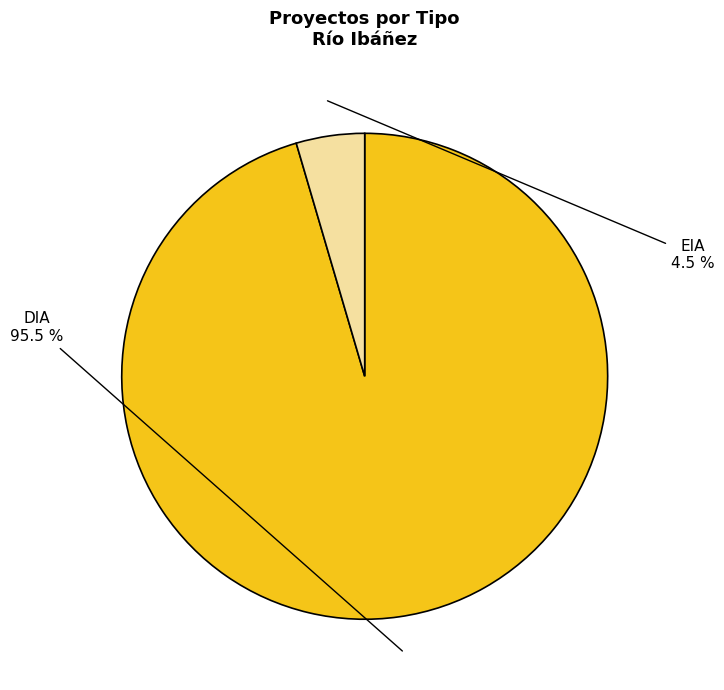

Does any single category account for the majority?

Yes